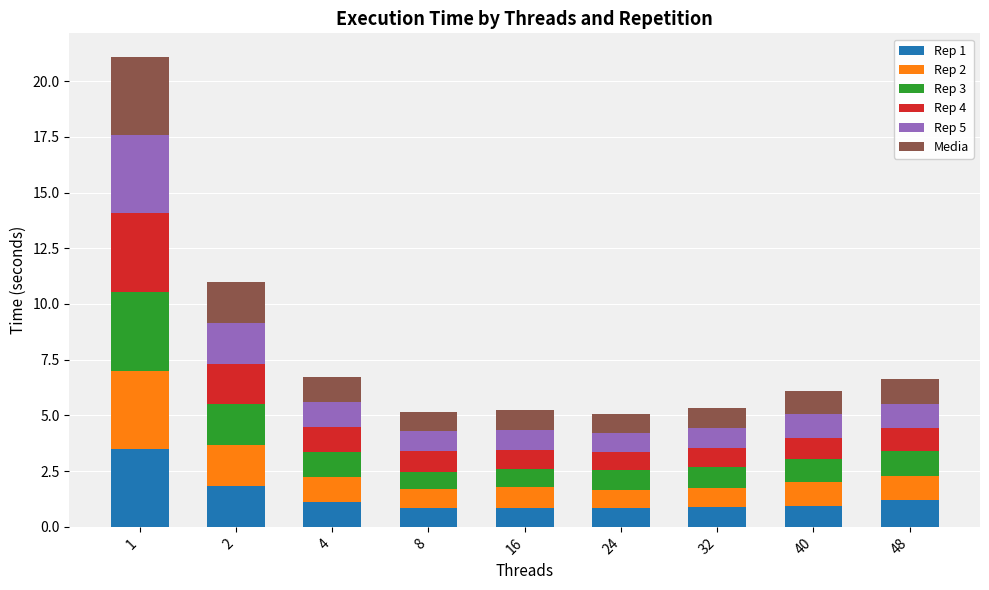

What is the difference between the second highest and second lowest values in the Rep 1 series?

1.0